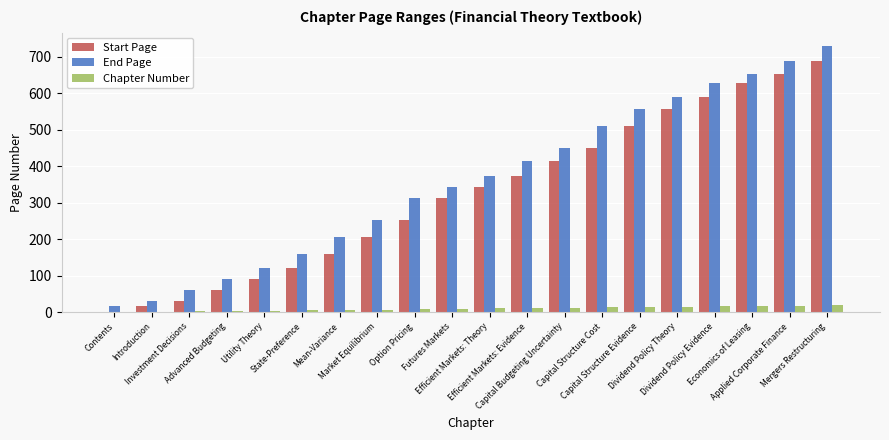

What is the greatest value displayed?

729